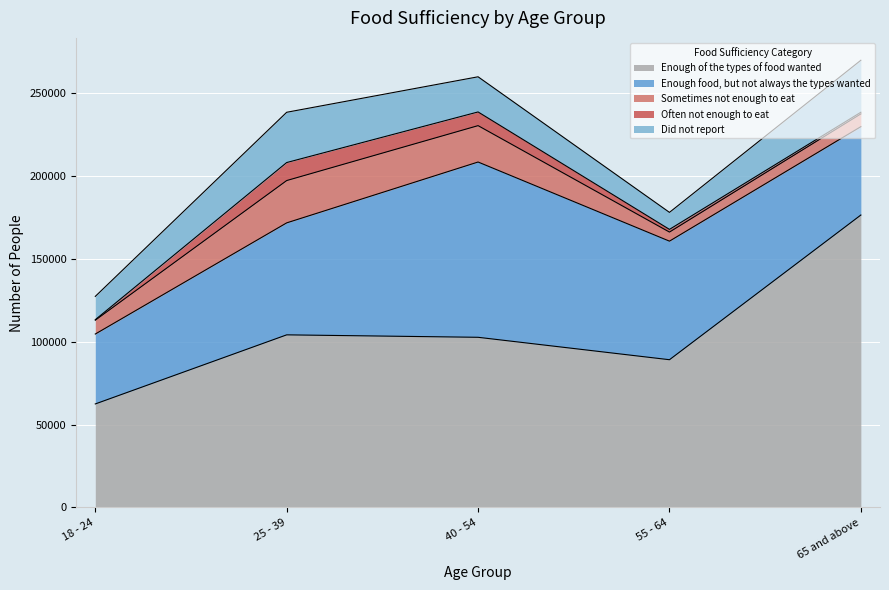

What are all the series names shown in the legend?

Enough of the types of food wanted, Enough food, but not always the types wanted, Sometimes not enough to eat, Often not enough to eat, Did not report